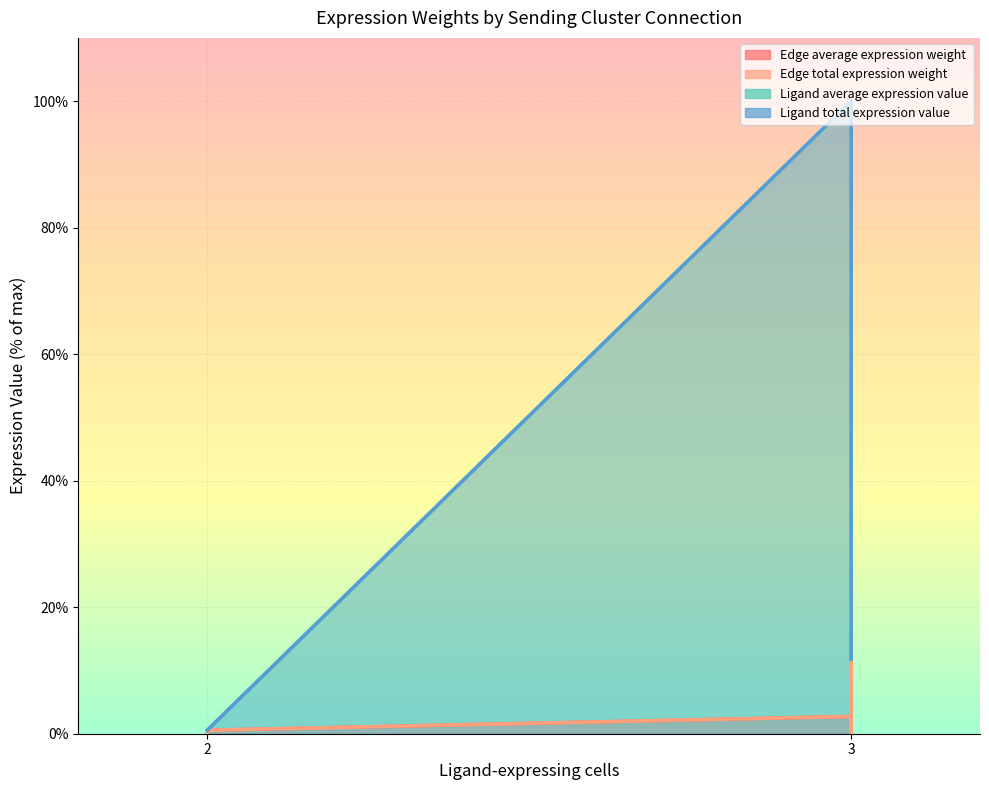

What is the difference between the maximum and minimum values in the Ligand average expression value series?

99.4